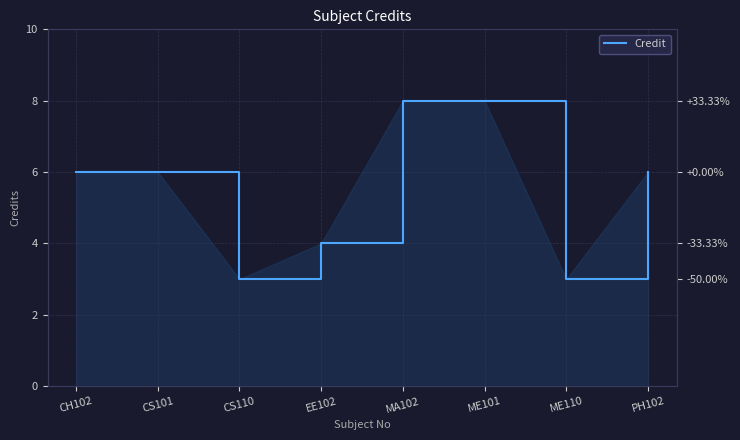

What is the difference between the maximum and minimum values?

5